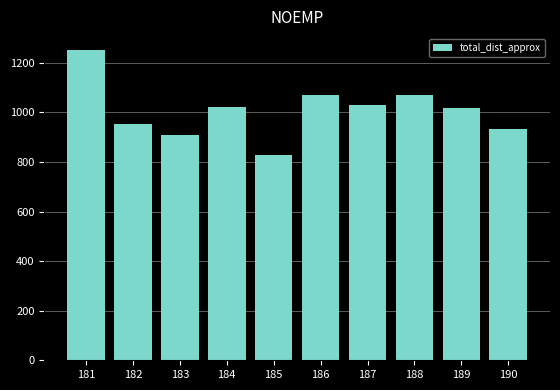

The chart shows a value of 1253 at 181. True or false?

True